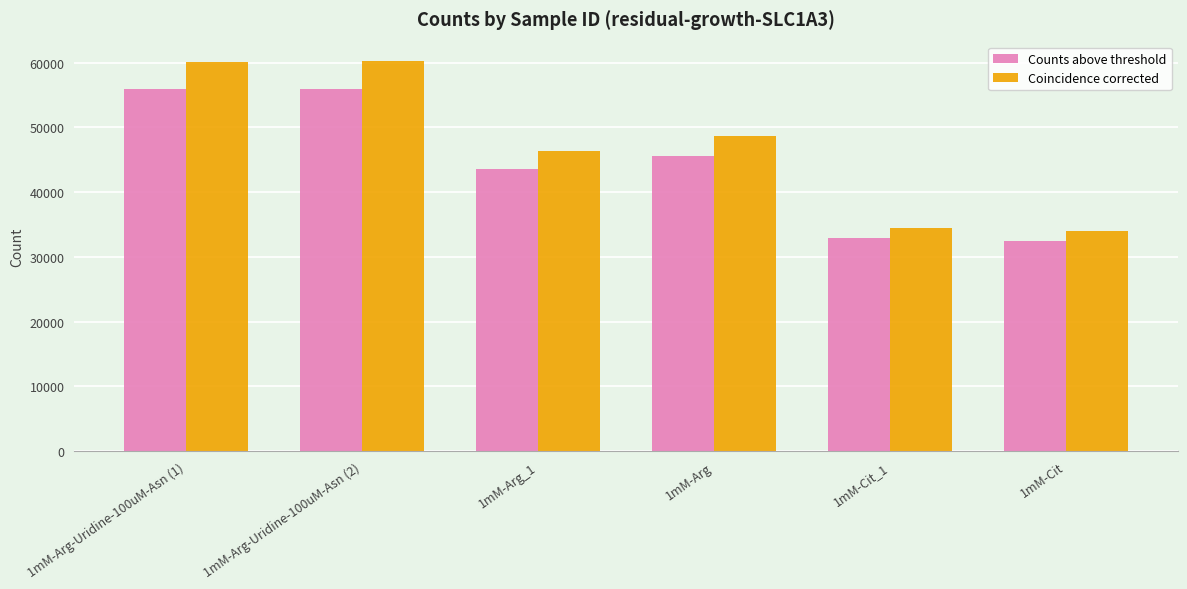

Is it true that Coincidence corrected equals 76515 at 1mM-Arg?

False